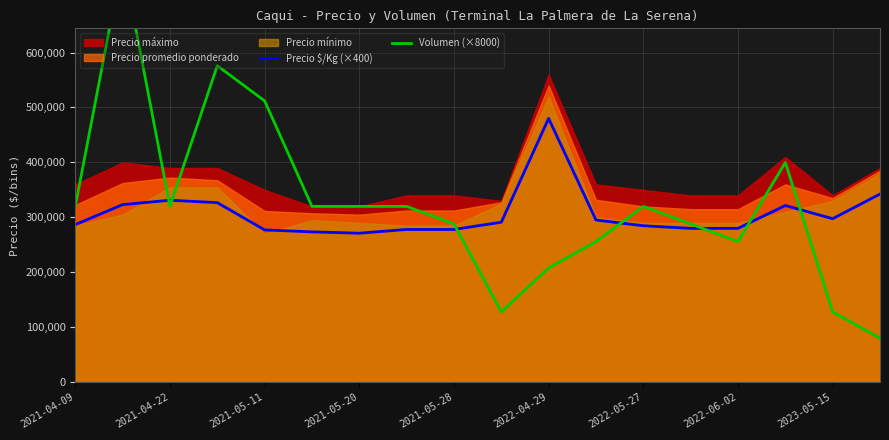

The value of Precio $/Kg (×400) at 2021-05-28 is 278000. True or false?

True